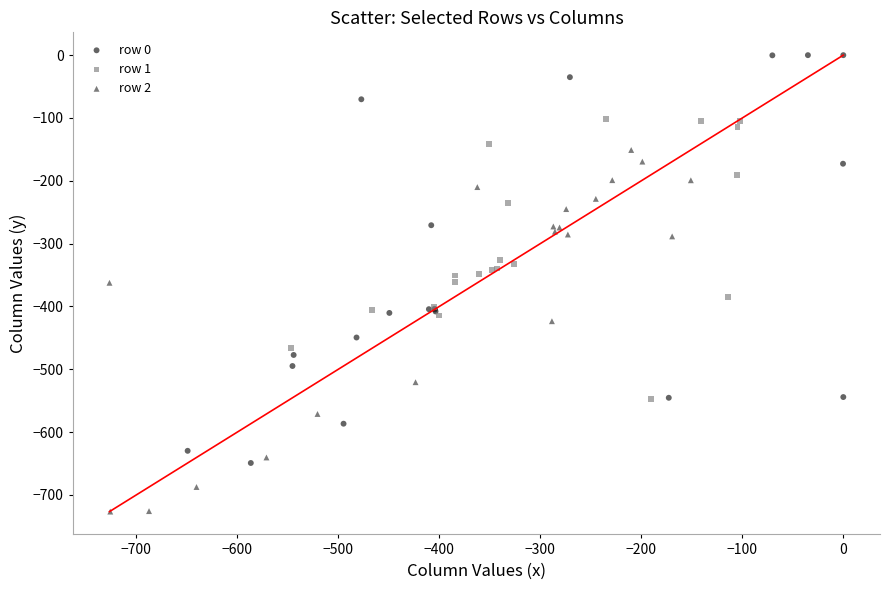

Which series has the largest Y range (max minus min)?

row 0